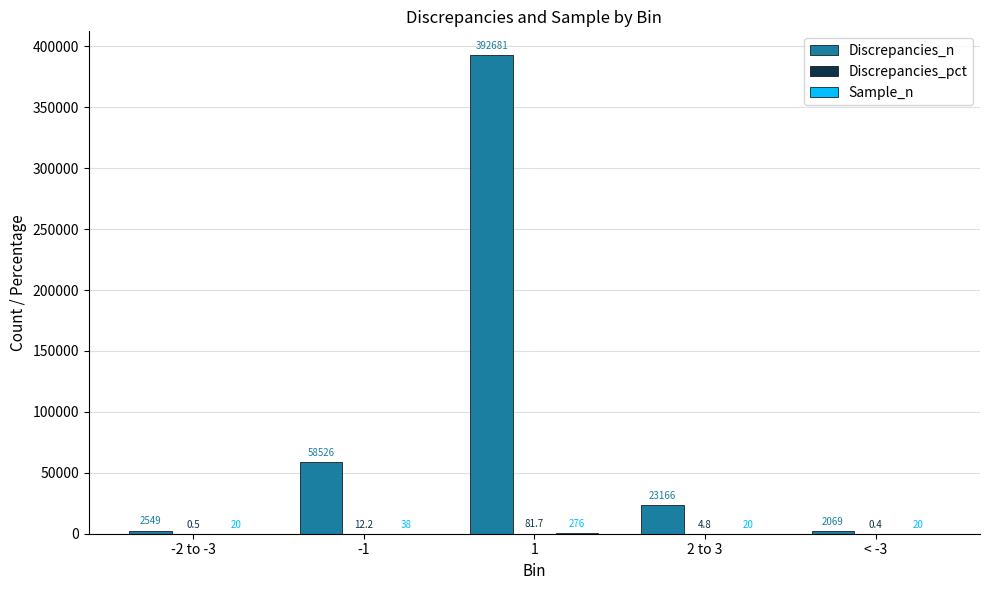

Read the Discrepancies_n value at -1.

58526.0